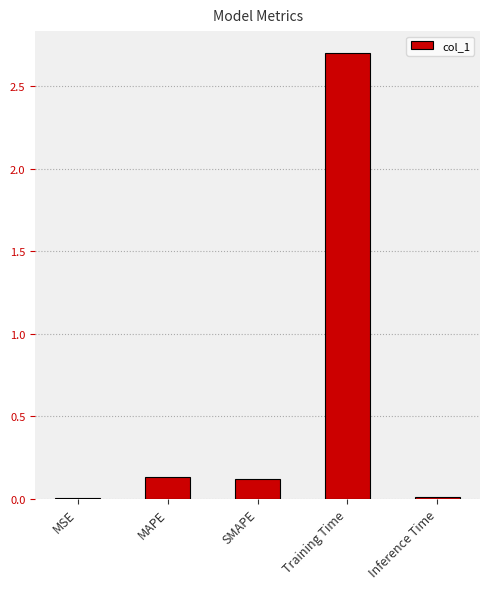

The chart shows a value of 2.7 at Training Time. True or false?

True